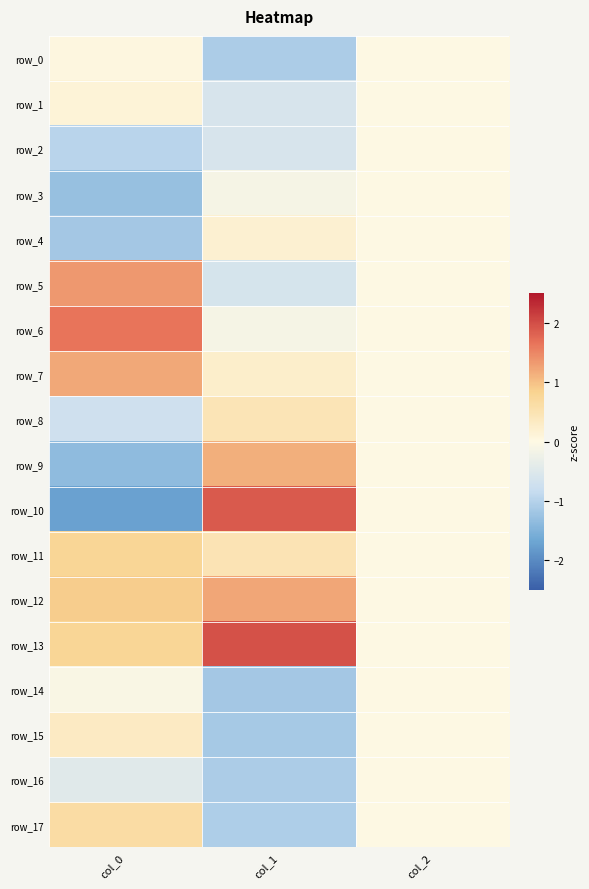

What is the lowest value of the row_4 series?

-1.2